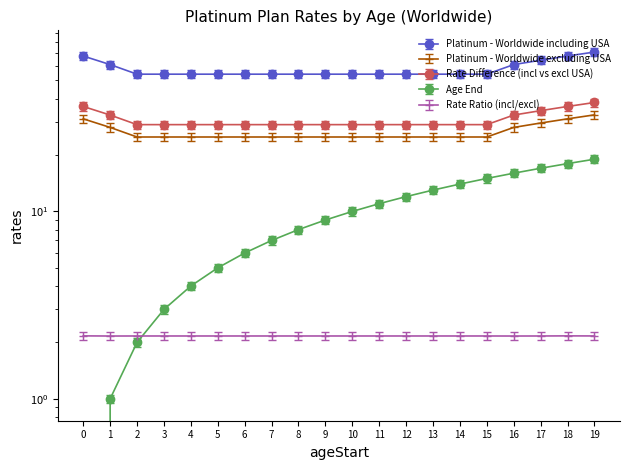

True or false: Age End and Platinum - Worldwide excluding USA cross at least once.

False